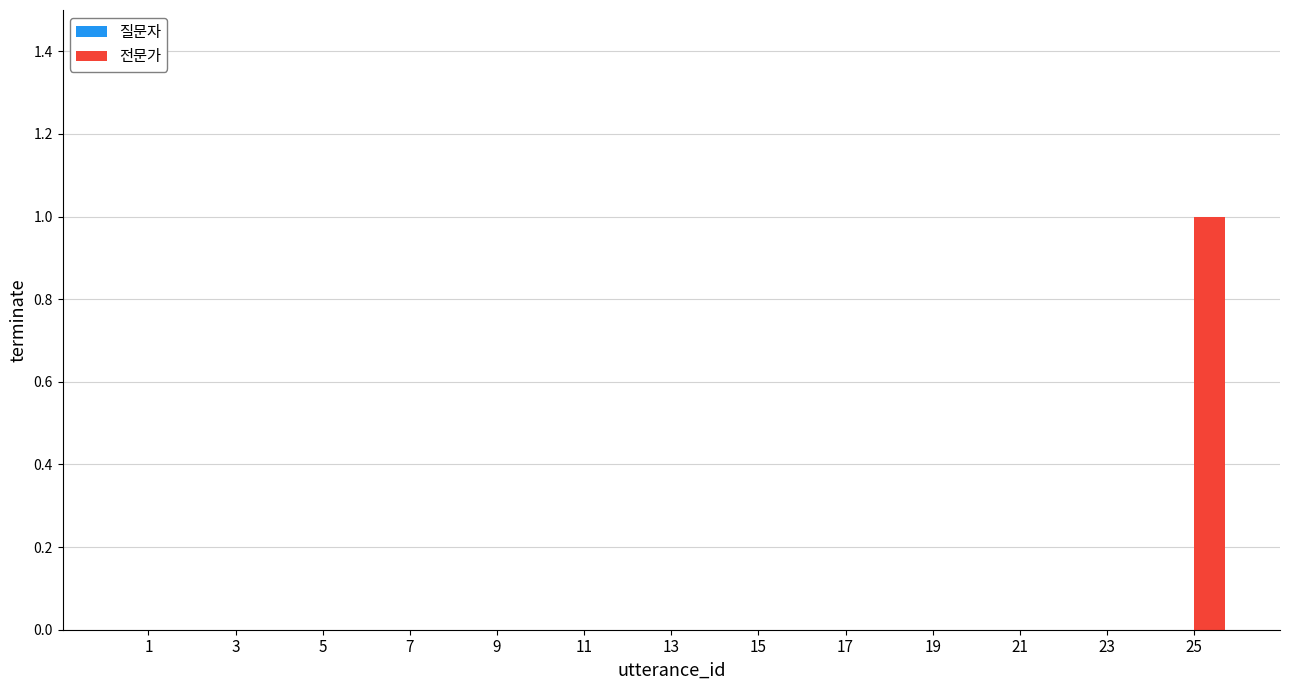

Reading left to right, list all the values displayed in this chart.

1=0	3=0	5=0	7=0	9=0	11=0	13=0	15=0	17=0	19=0	21=0	23=0	25=1